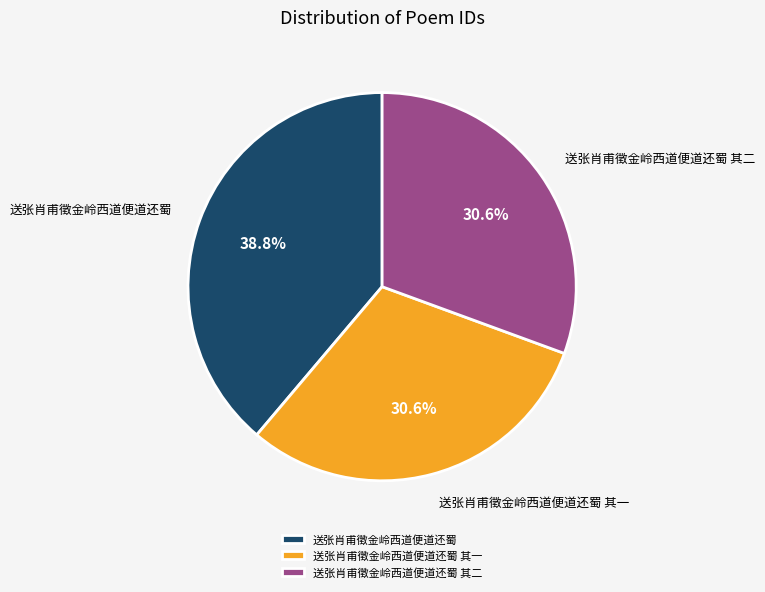

Which has a higher value, 送张肖甫徵金岭西道便道还蜀 其一 or 送张肖甫徵金岭西道便道还蜀?

送张肖甫徵金岭西道便道还蜀